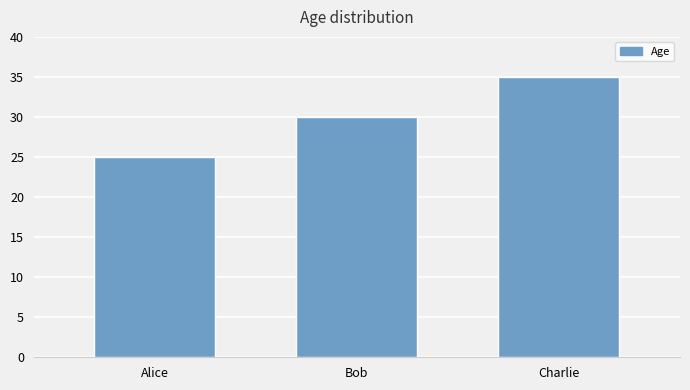

Which has a higher value, Alice or Bob?

Bob